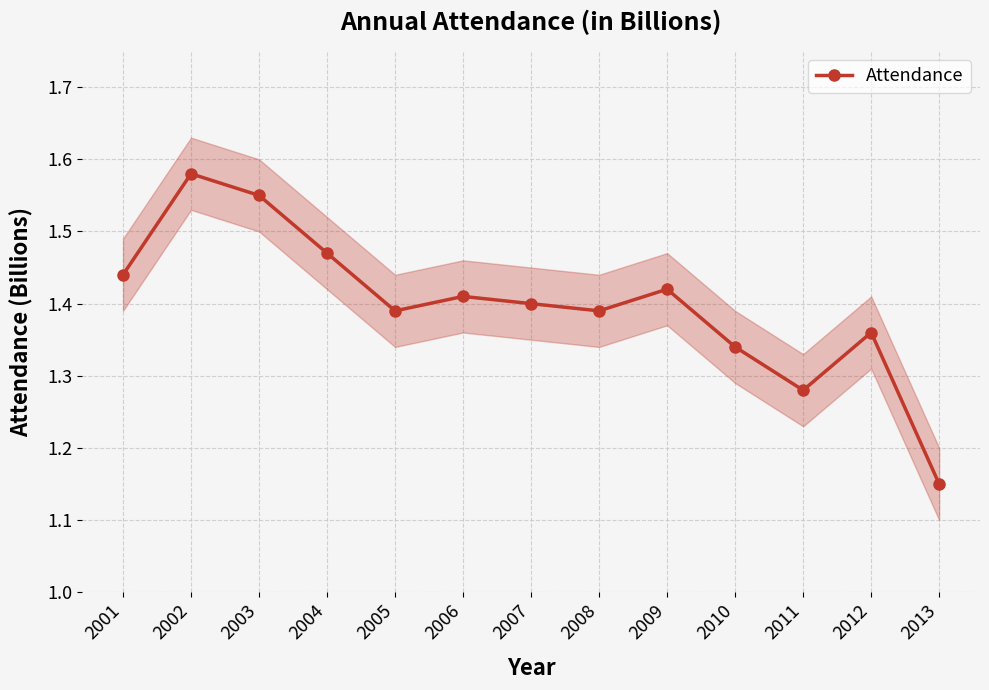

List the labels in order of value, largest first.

2002, 2003, 2004, 2001, 2009, 2006, 2007, 2005, 2008, 2012, 2010, 2011, 2013